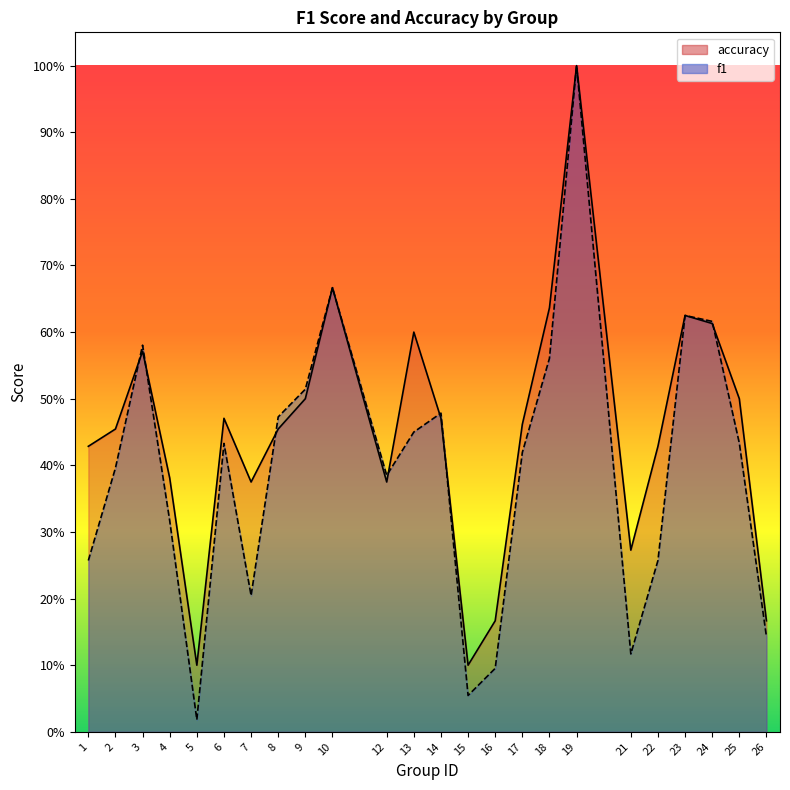

Reading left to right, list all the values displayed in this chart.

f1: 1=0.3	2=0.4	3=0.6	4=0.3	5=0.0	6=0.4	7=0.2	8=0.5	9=0.5	10=0.7	12=0.4	13=0.5	14=0.5	15=0.1	16=0.1	17=0.4	18=0.6	19=1.0	21=0.1	22=0.3	23=0.6	24=0.6	25=0.4	26=0.1
accuracy: 1=0.4	2=0.5	3=0.6	4=0.4	5=0.1	6=0.5	7=0.4	8=0.5	9=0.5	10=0.7	12=0.4	13=0.6	14=0.5	15=0.1	16=0.2	17=0.5	18=0.6	19=1.0	21=0.3	22=0.4	23=0.6	24=0.6	25=0.5	26=0.2